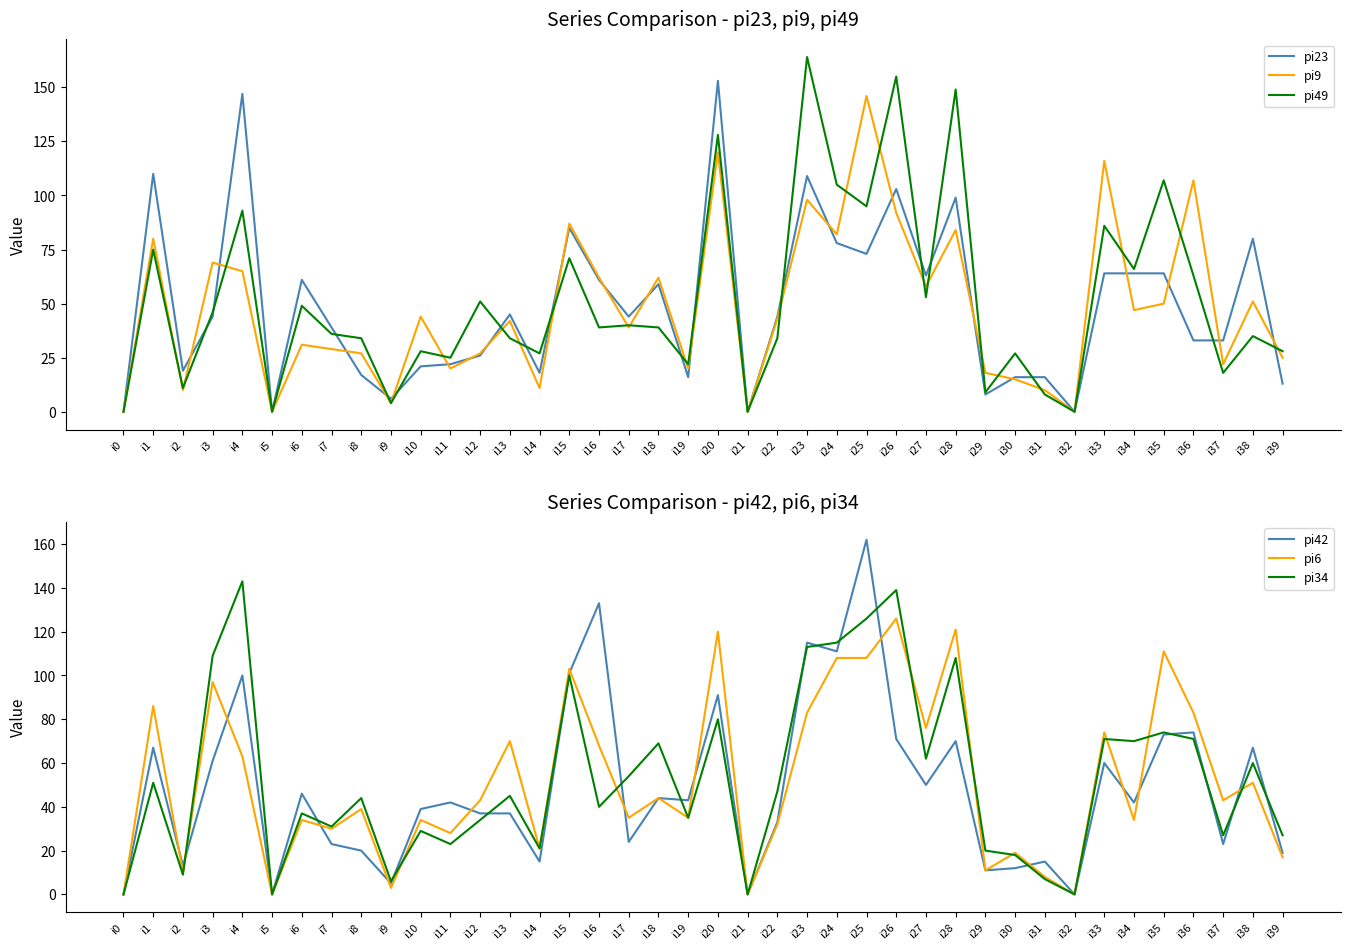

Between i39 and i10, which is larger?

i10